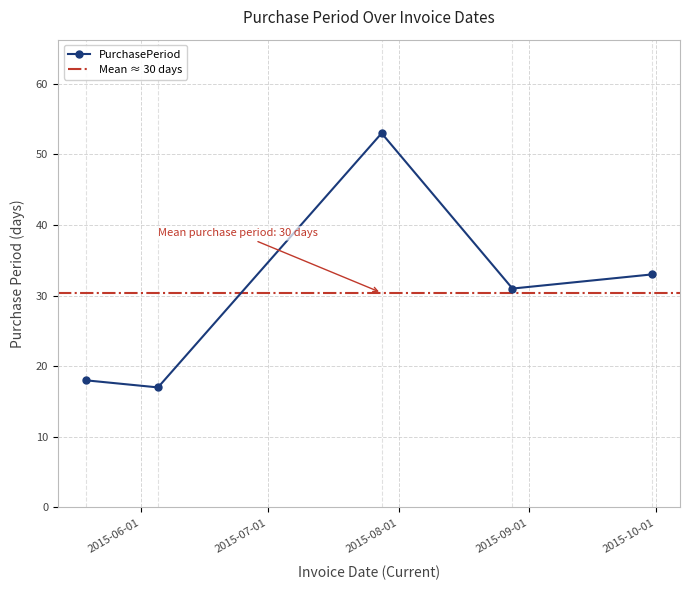

List the labels in order of value, largest first.

2015-07-28, 2015-09-30, 2015-08-28, 2015-05-19, 2015-06-05